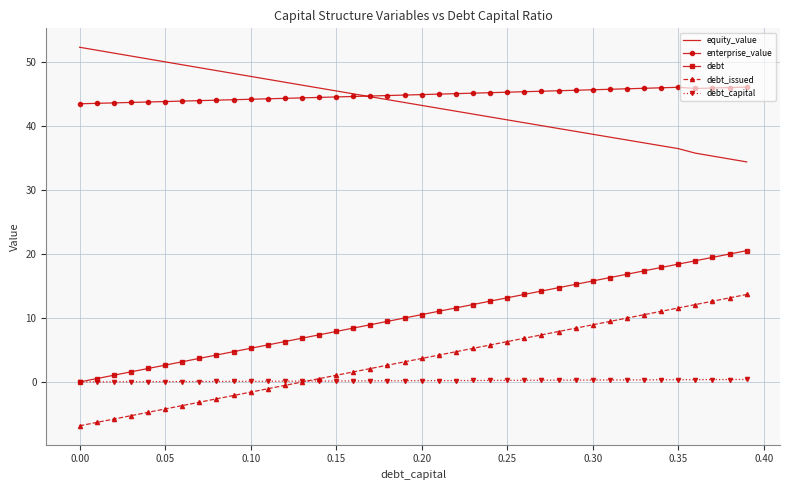

True or false: debt_issued and enterprise_value cross at least once.

False